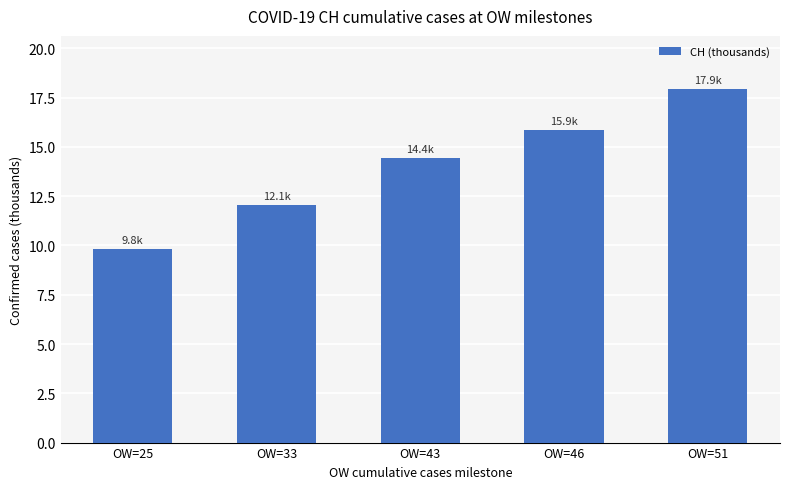

Which label corresponds to the largest value in the chart?

OW=51